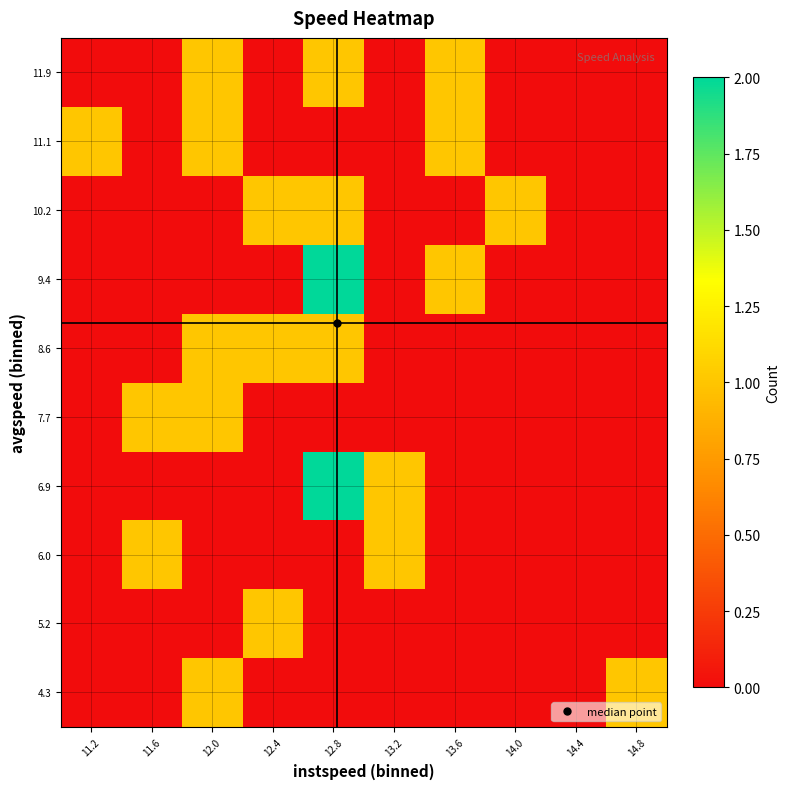

What is the total value across all series at 11.6?

2